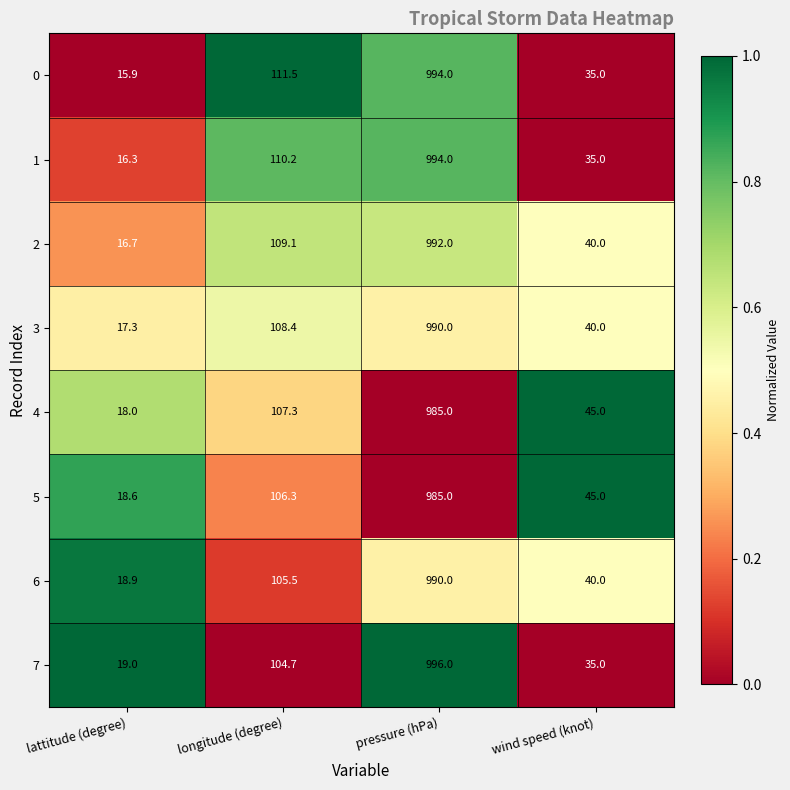

Where does the 6 series first go above 105?

longitude (degree)